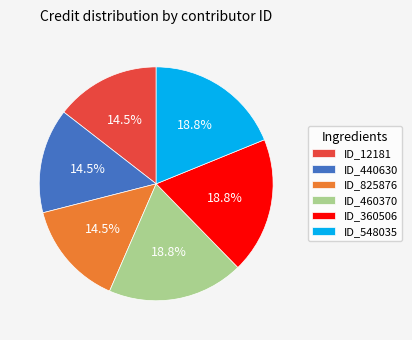

Approximately how many times larger is the value at ID_825876 compared to ID_440630?

1.0